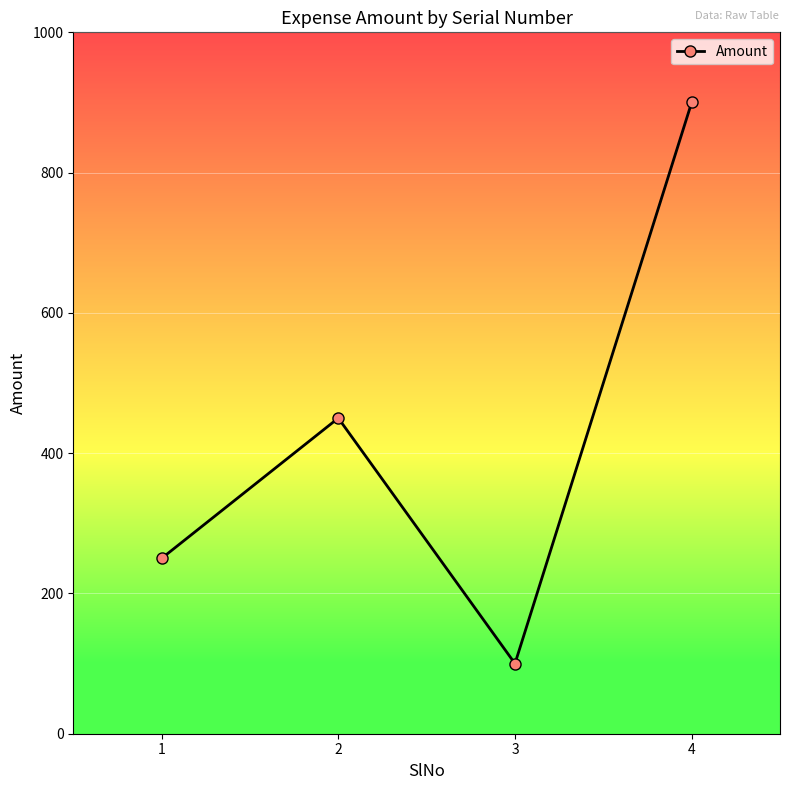

At which category does the chart reach its minimum across all series?

3